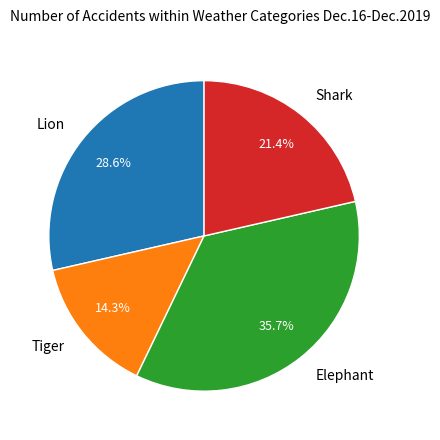

What percentage do Lion and Tiger together represent?

42.9%